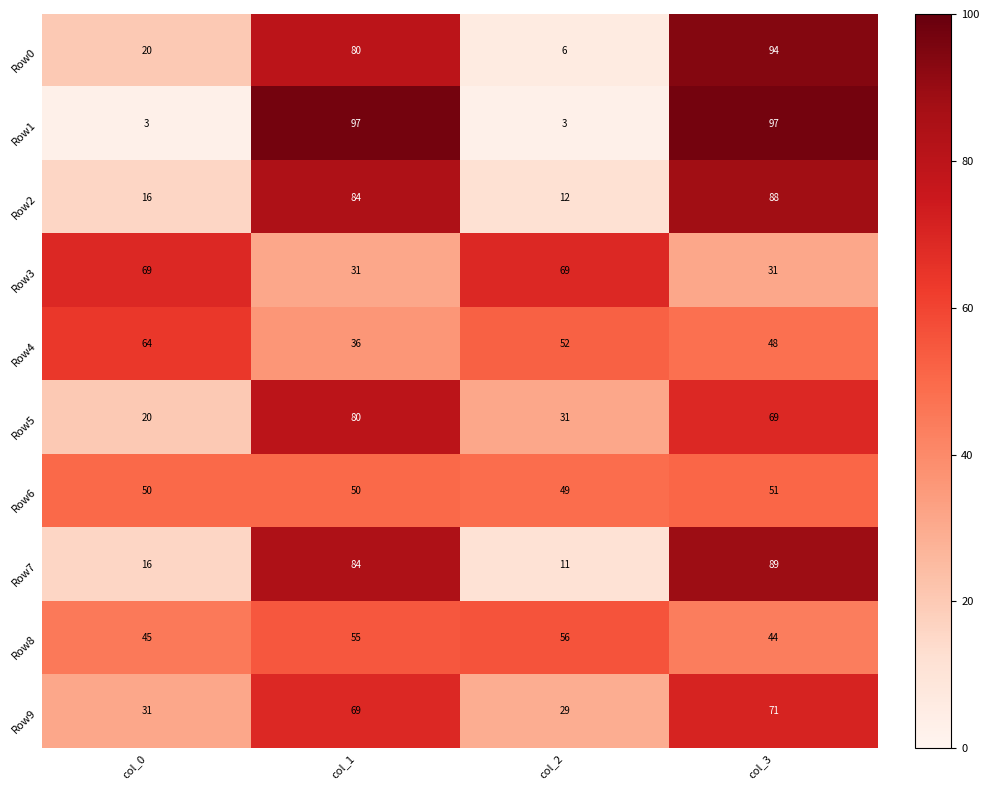

List the labels in order of Row7 value, smallest first.

col_2, col_0, col_1, col_3